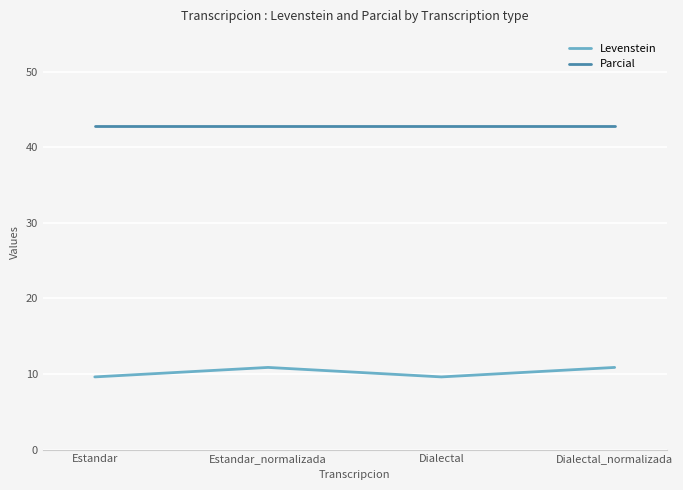

How many interior local peaks does the Levenstein series have?

1